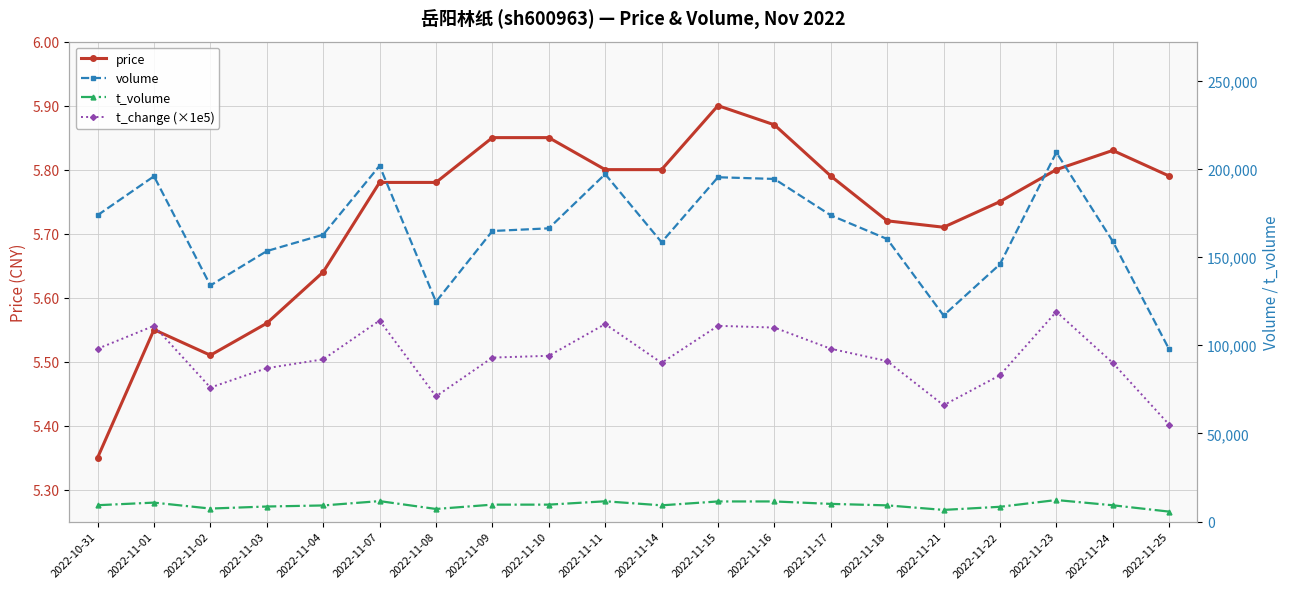

Is the value of price at 2022-11-09 greater than the value of t_volume at 2022-11-16?

No